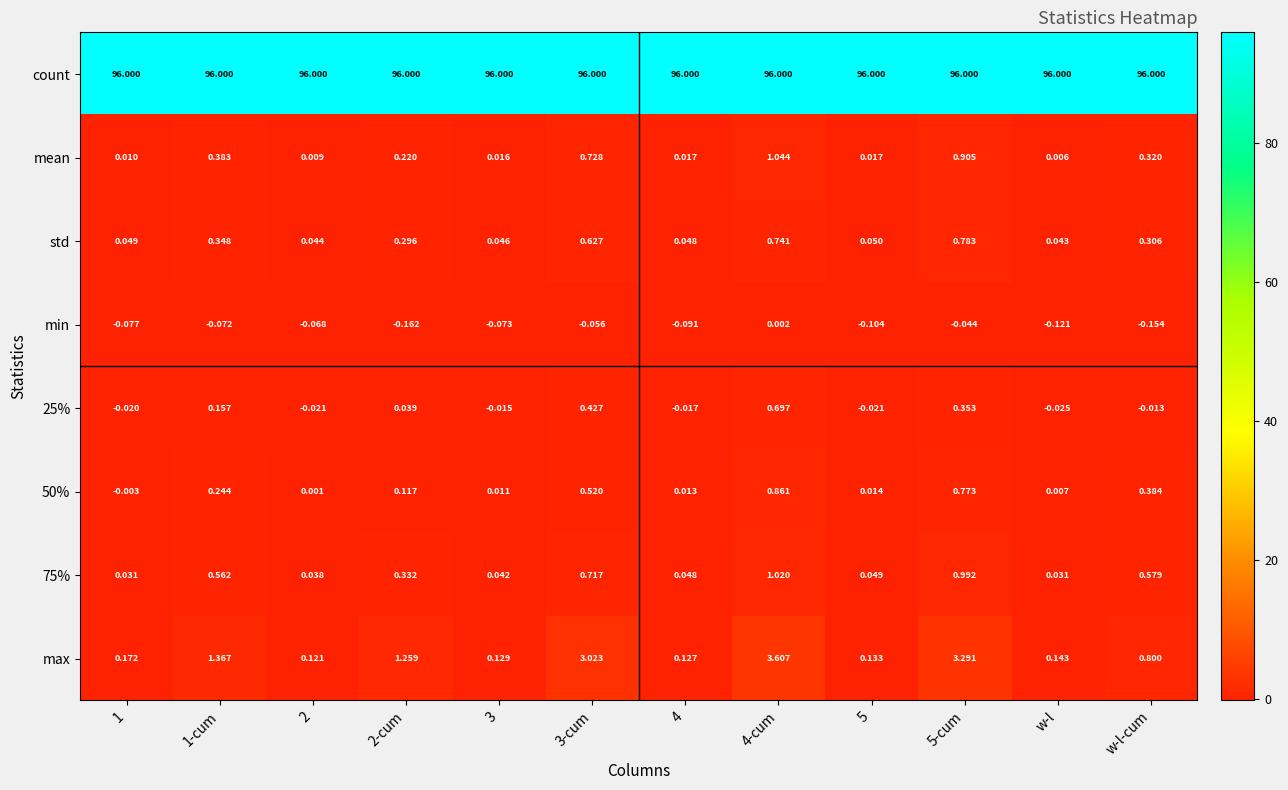

Which series has the widest spread of values?

max